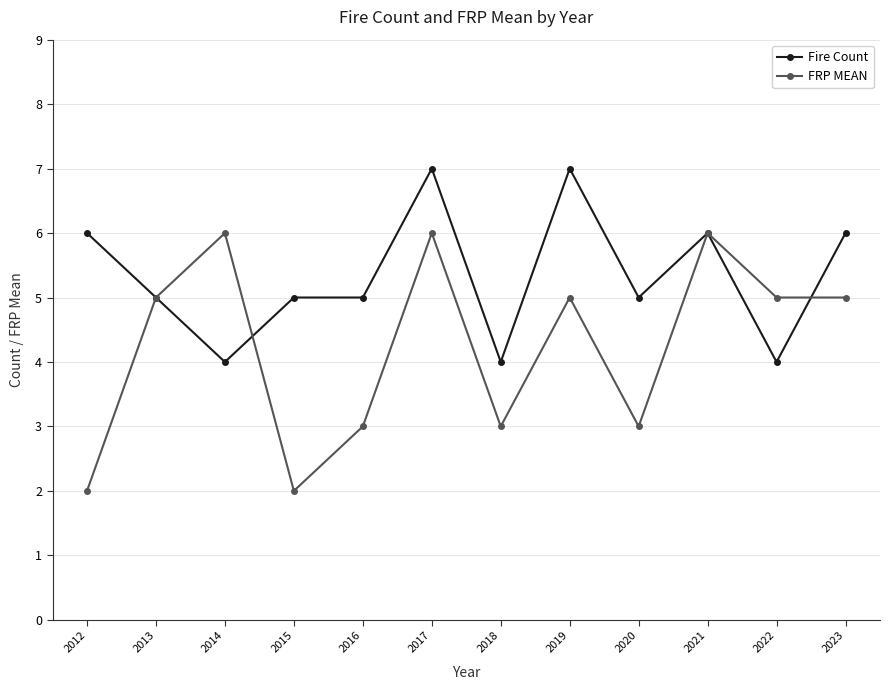

Rank the series by their maximum value, from lowest to highest.

FRP MEAN, Fire Count